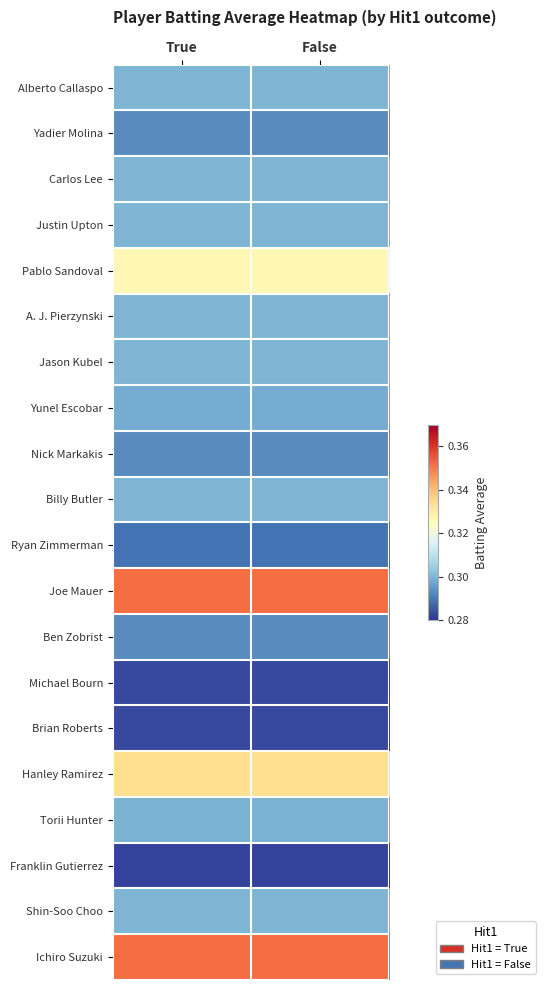

At which category is the sum across all series the highest?

True